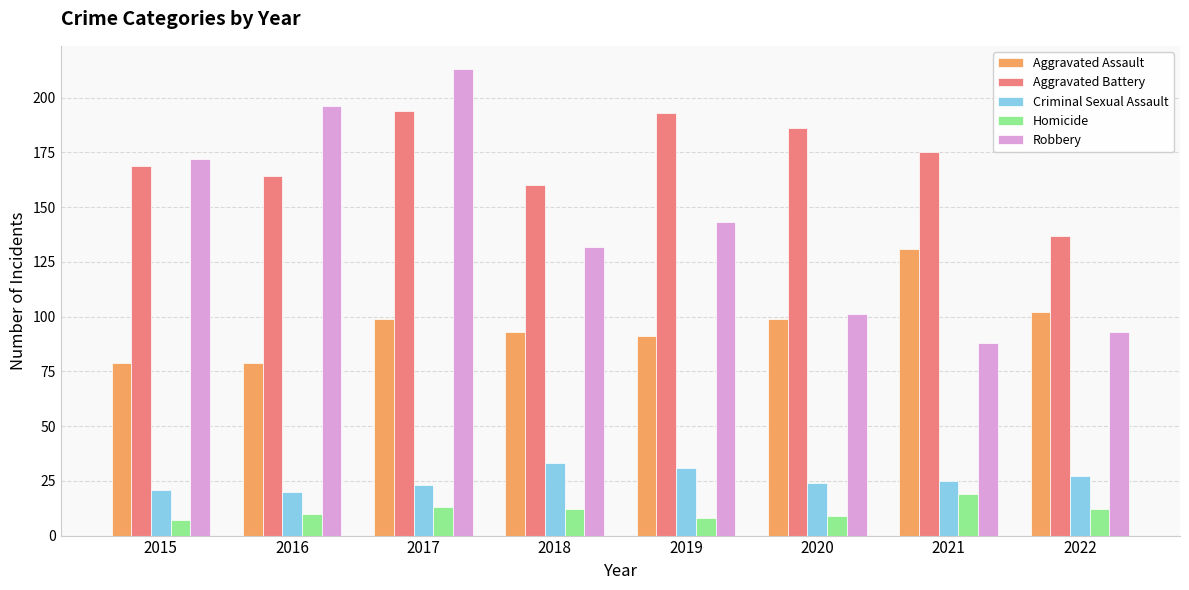

What is the value of the Robbery bar at the 4th from the left?

132